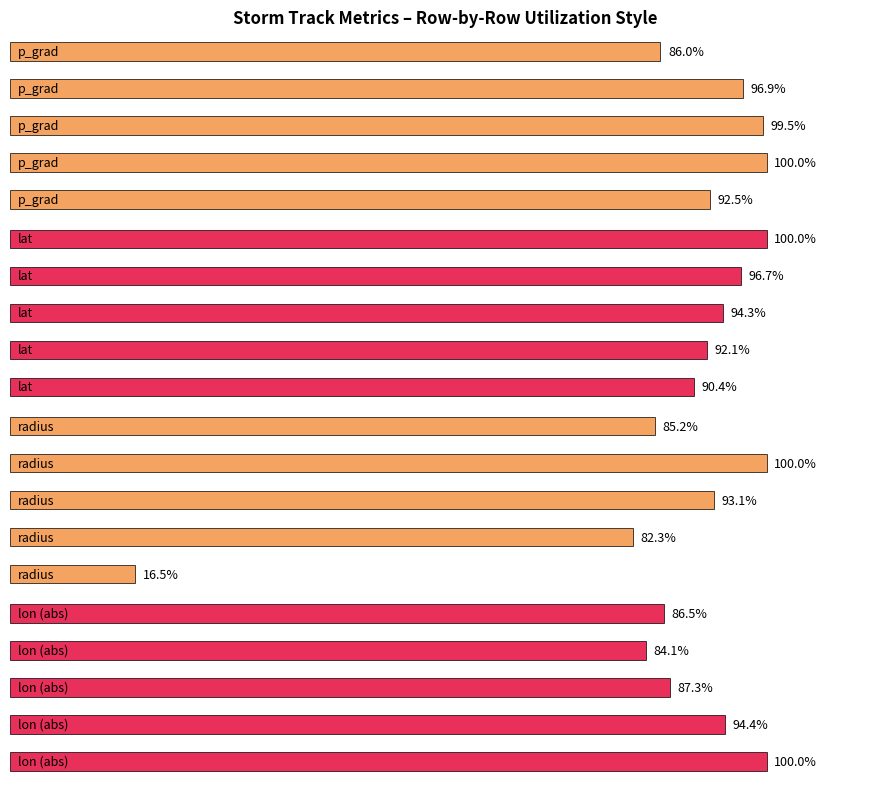

Does the chart contain any negative values?

No